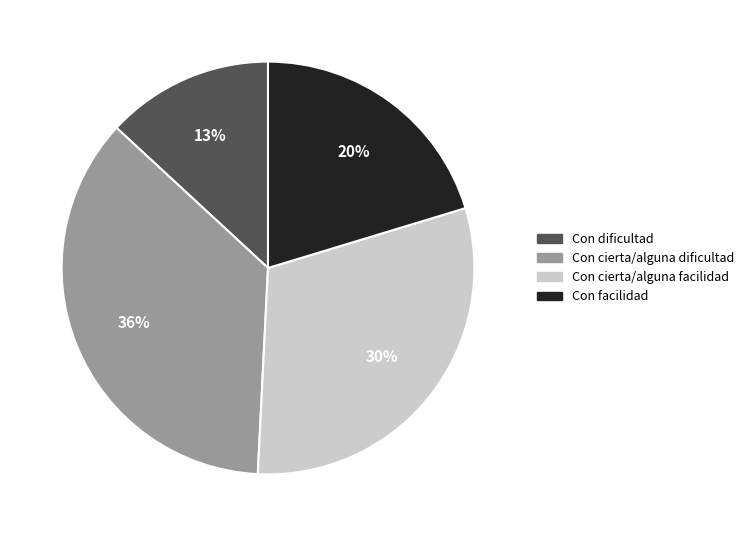

What percentage is the Con cierta/alguna dificultad slice, to the nearest percent?

36%